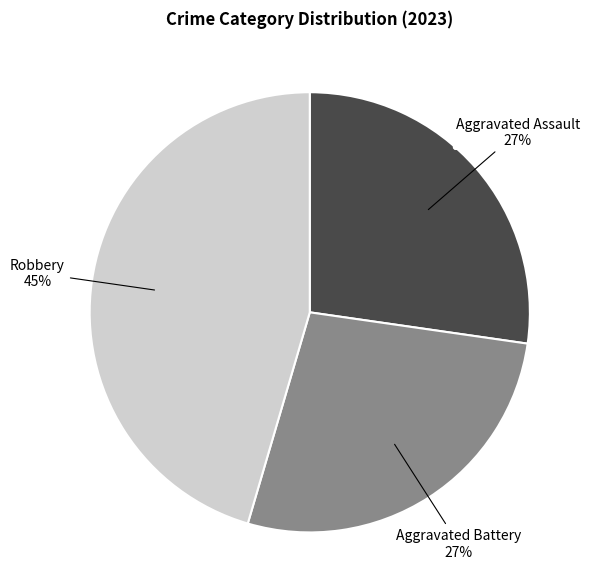

To the nearest percent, what is the difference between the largest and smallest slice percentages?

18%